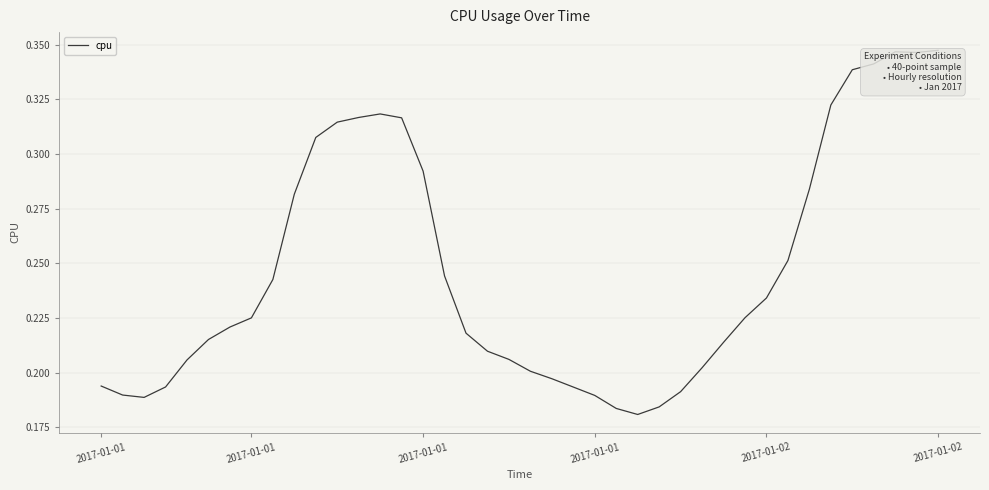

What is the sum of all values?

9.9